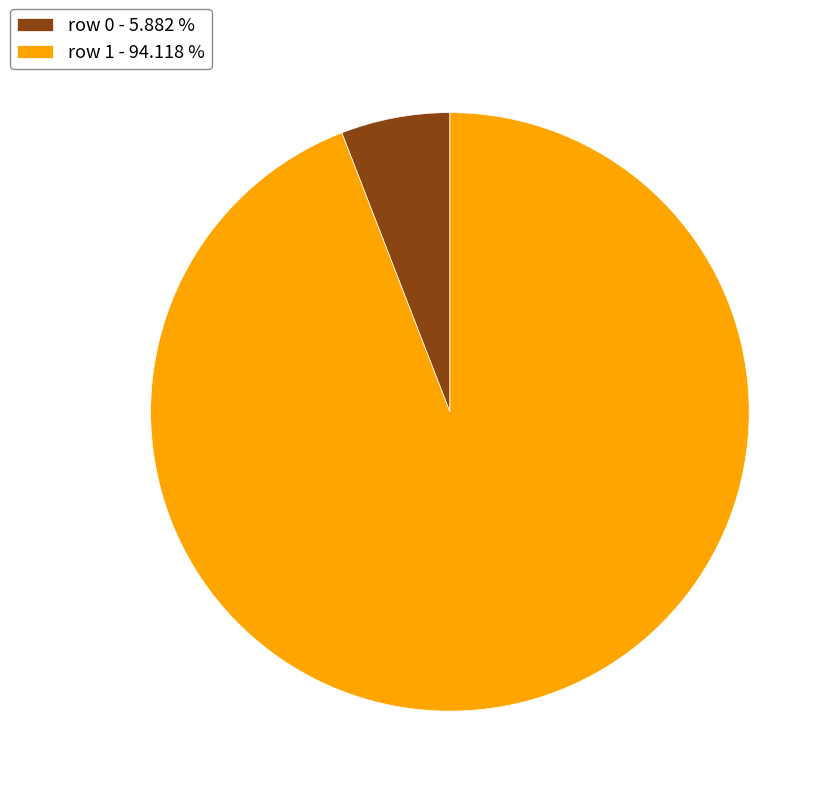

Is there any slice that represents more than half of the pie?

Yes